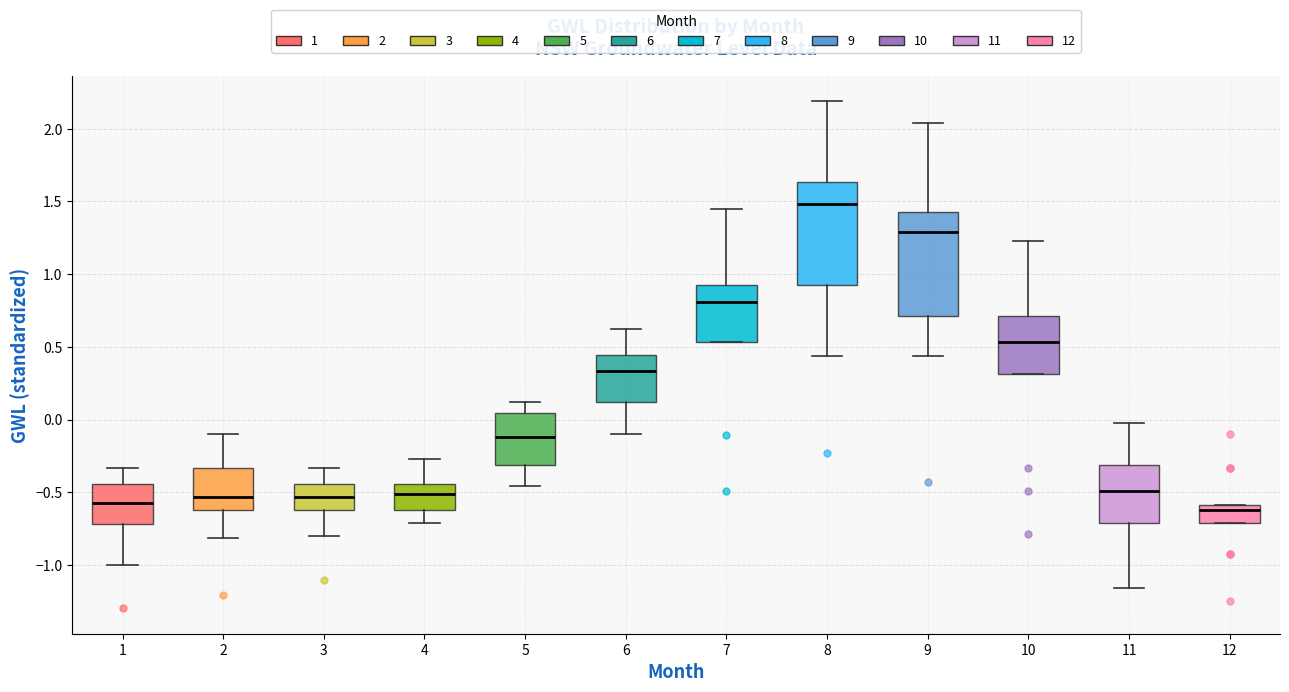

Which box's median line is the highest?

8